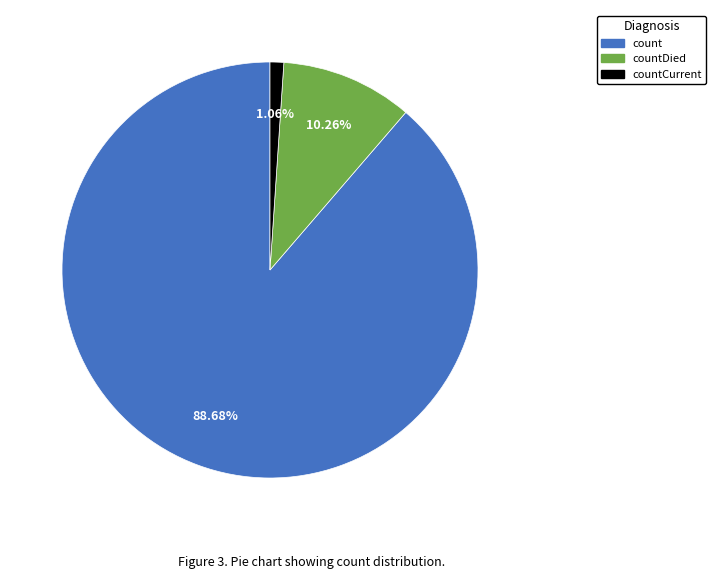

Is there a majority slice in this chart?

Yes